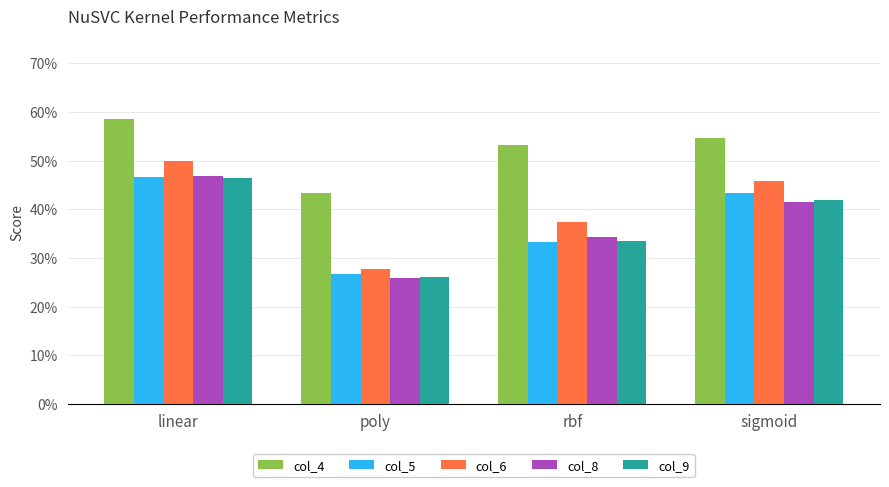

How many col_6 values are between 0 and 1?

4